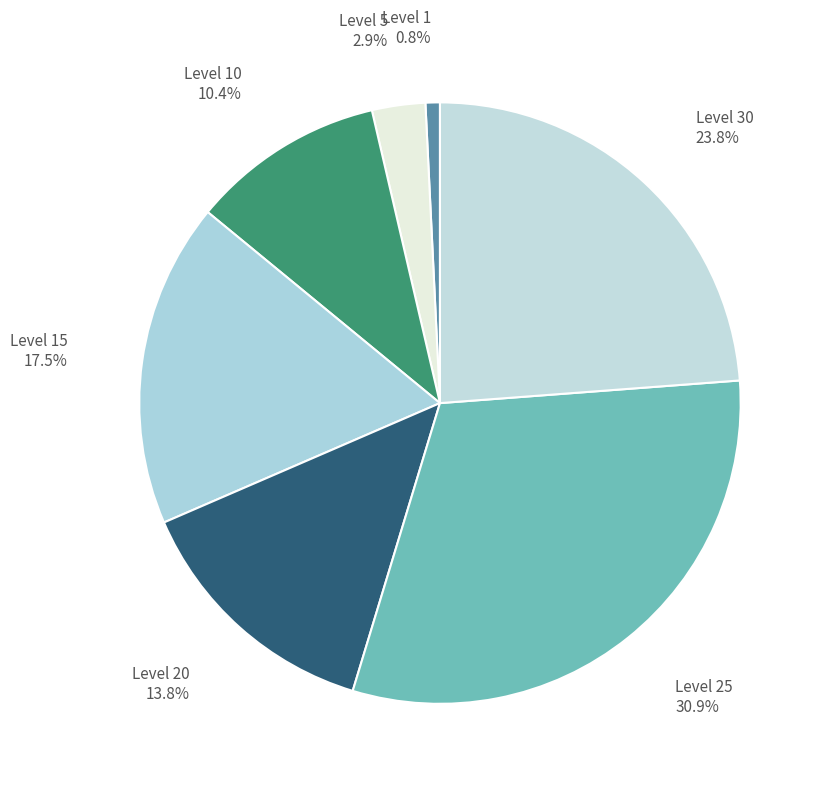

Which slice is the smallest?

Level 1